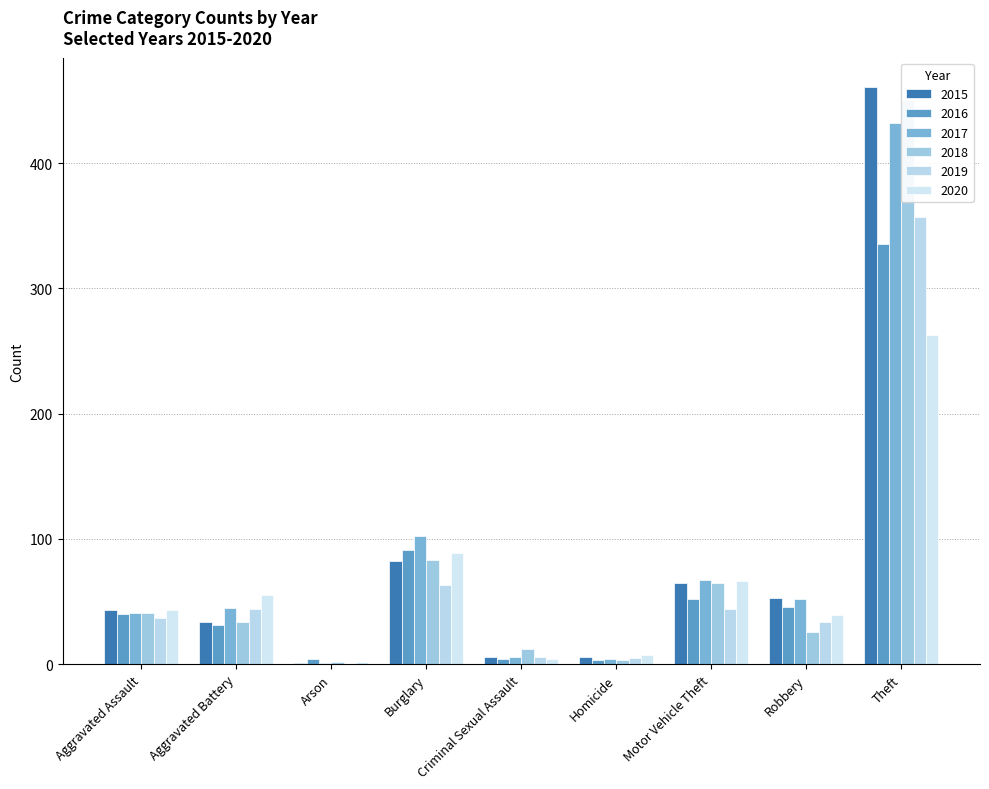

Are the bars grouped side by side (vs. stacked)?

Yes